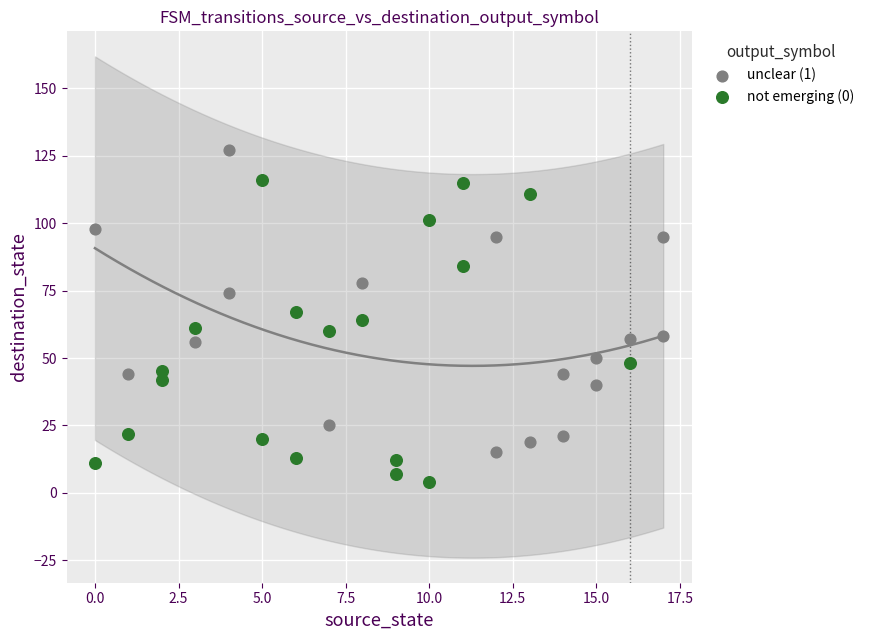

Which series reaches the minimum Y coordinate?

not emerging (0)